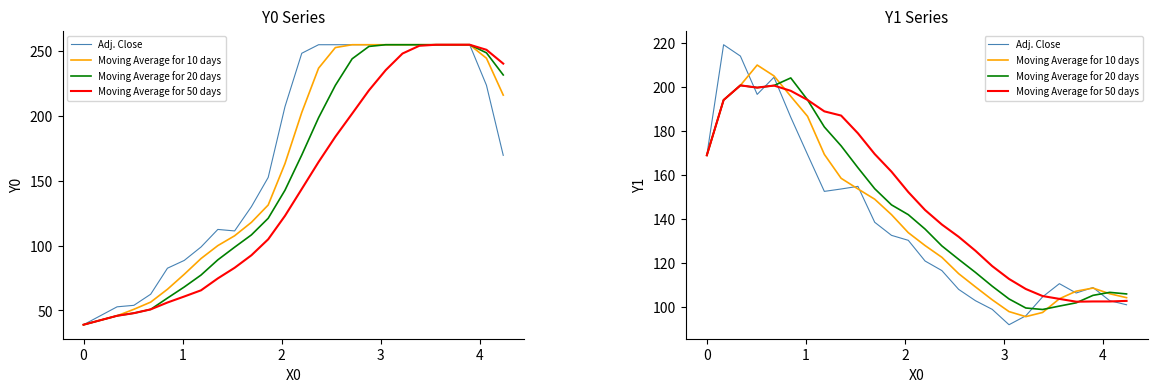

What is the value of the Adj. Close point at the 15th from the left?

116.6